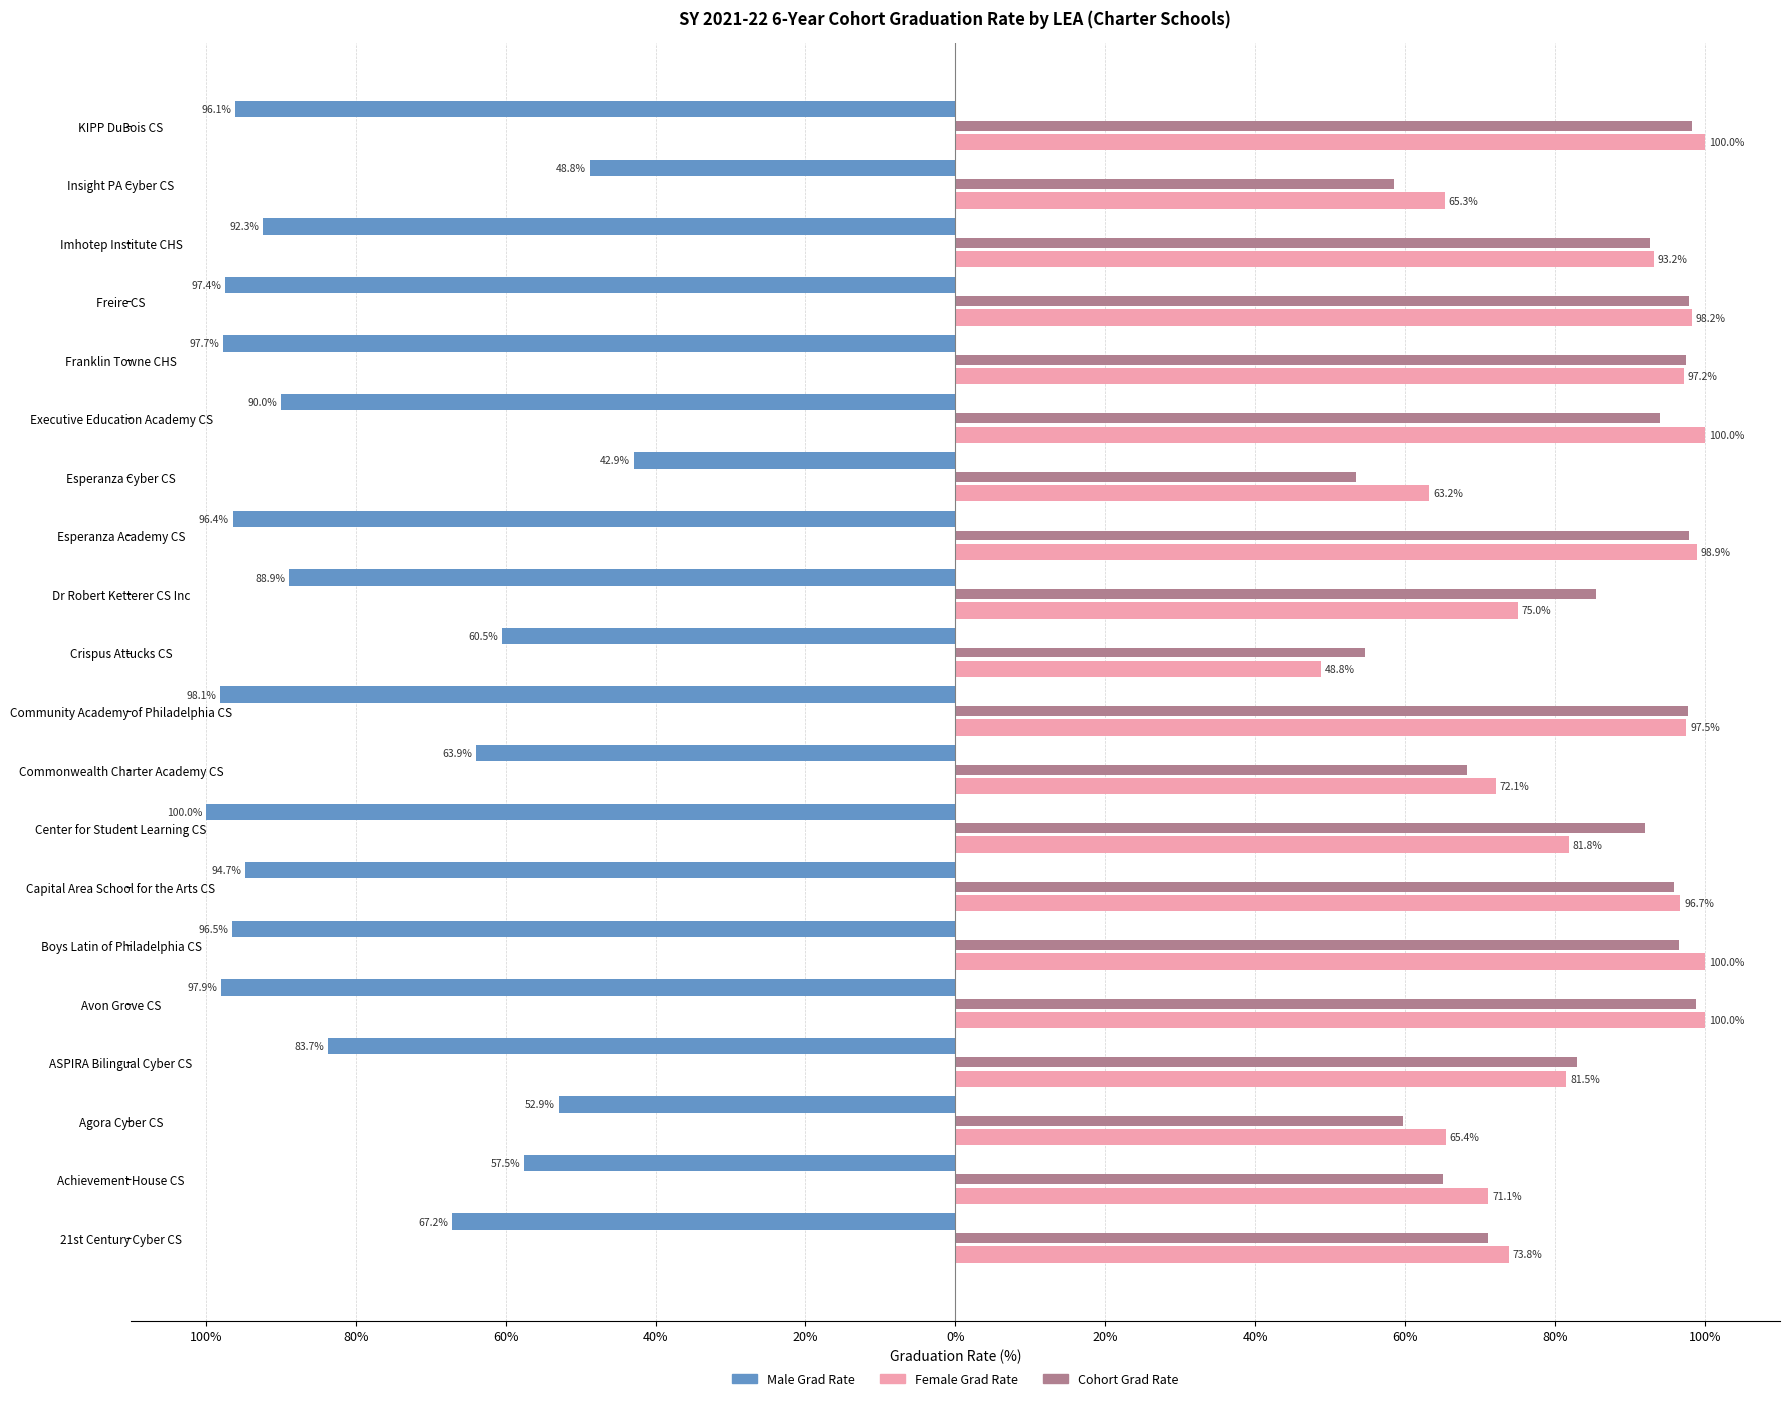

What is the average value of the Female Grad Rate series?

84.0